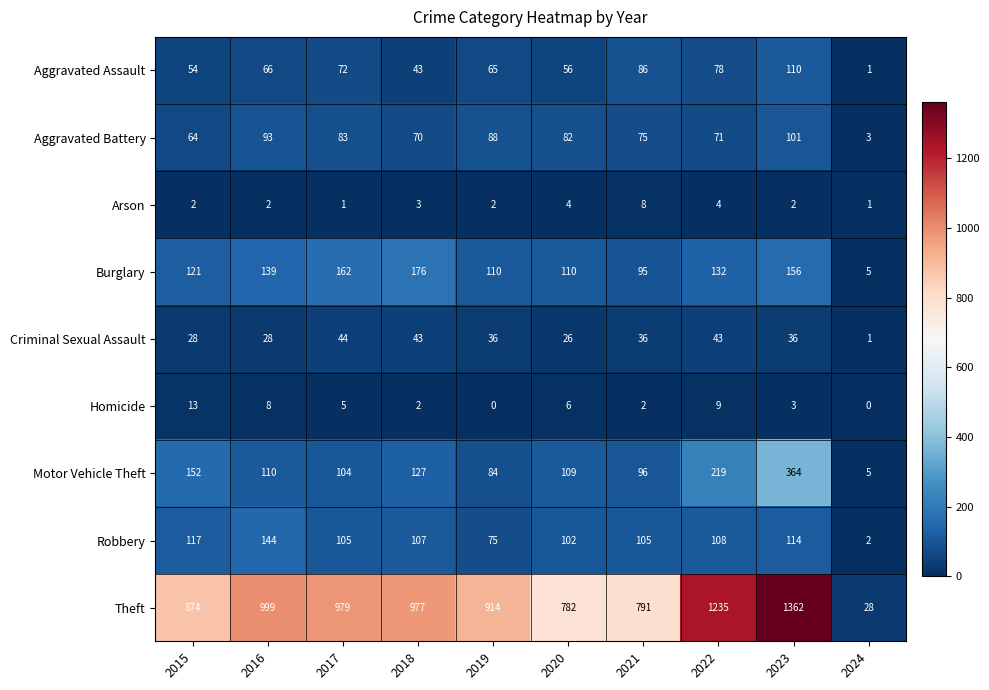

Is it true that Arson equals 2 at 2023?

True